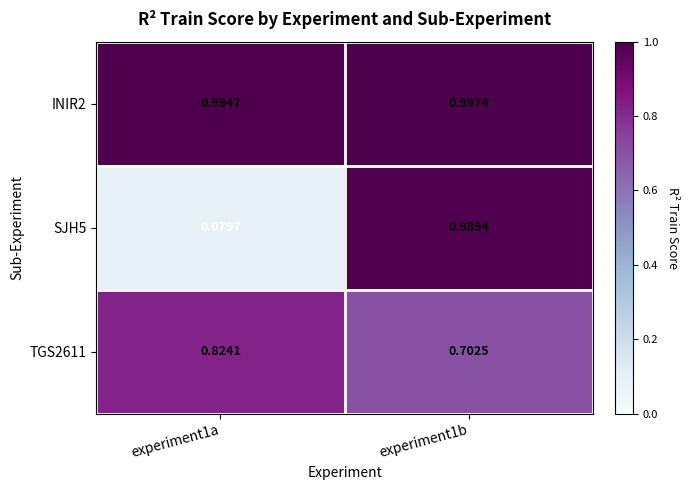

Is the value of INIR2 at experiment1a greater than the value of SJH5 at experiment1b?

Yes